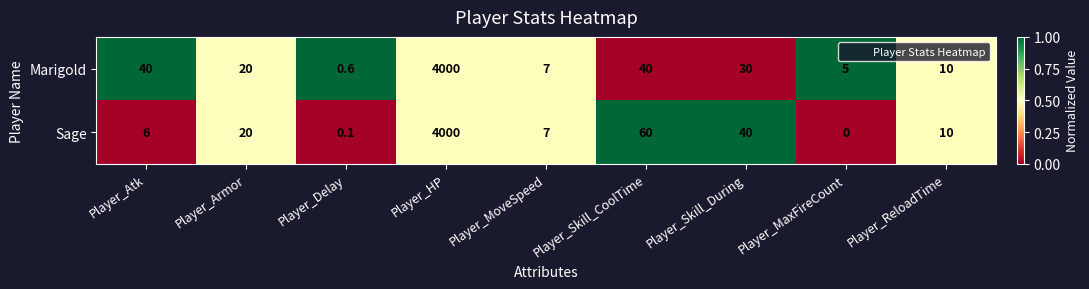

Which series has the largest total across all categories?

Marigold